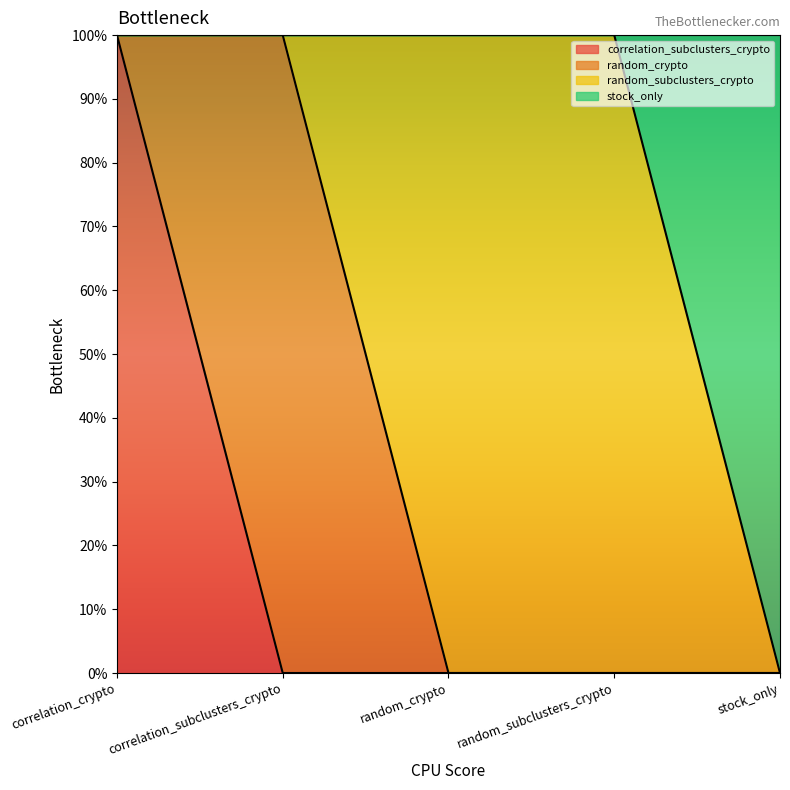

What is the label of the 2nd point from the left?

correlation_subclusters_crypto